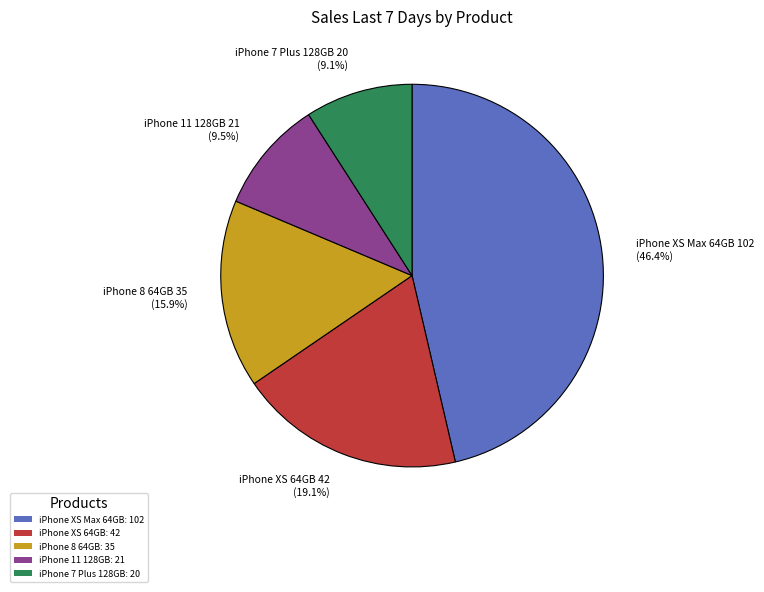

Is iPhone XS 64GB: 42 the majority of the pie?

No